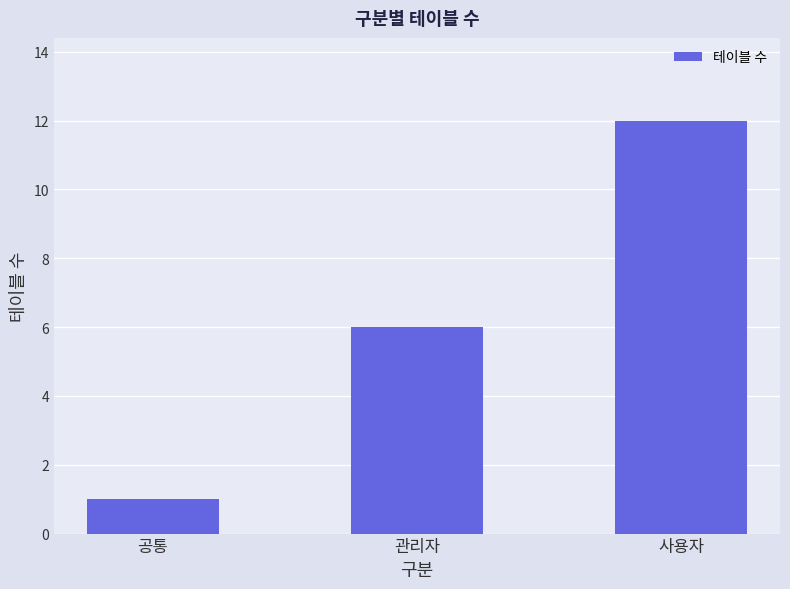

What is the value of the 3rd bar from the left?

12